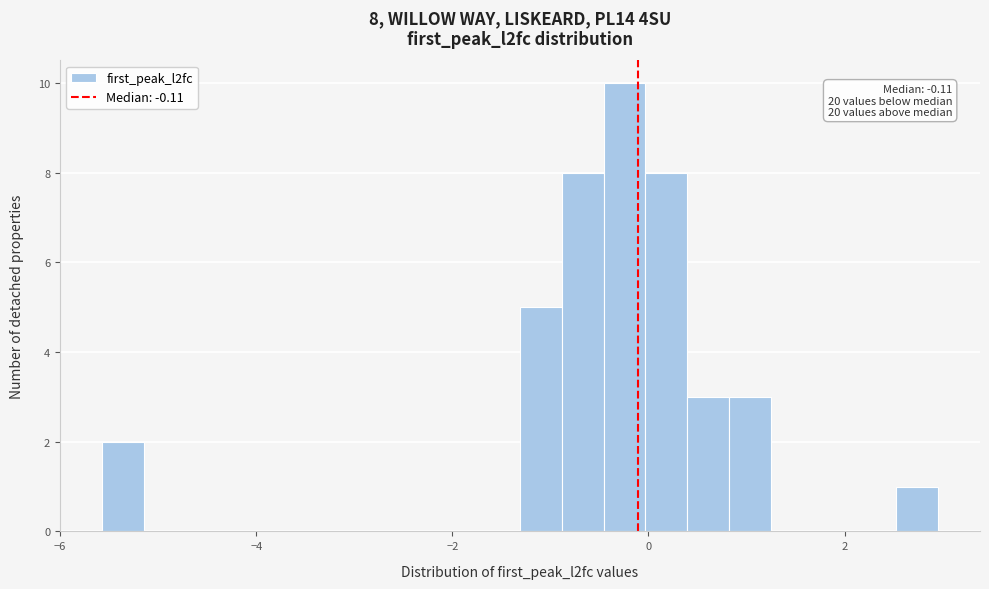

Read against the x-axis, roughly where is the centre of the tallest bar?

-0.2